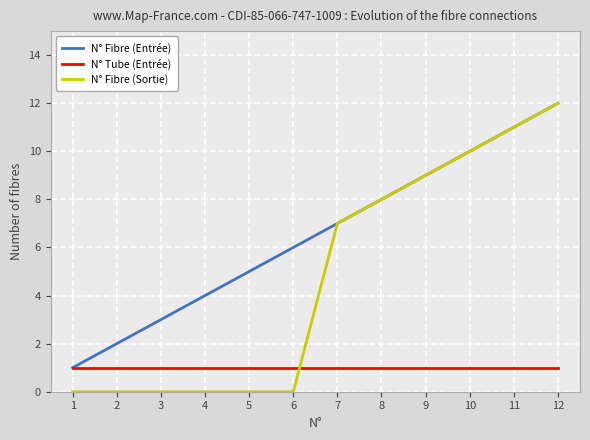

Reading left to right, extract all data points from this chart.

N° Fibre (Entrée): 1	2	3	4	5	6	7	8	9	10	11	12
N° Tube (Entrée): 1	1	1	1	1	1	1	1	1	1	1	1
N° Fibre (Sortie): 0	0	0	0	0	0	7	8	9	10	11	12